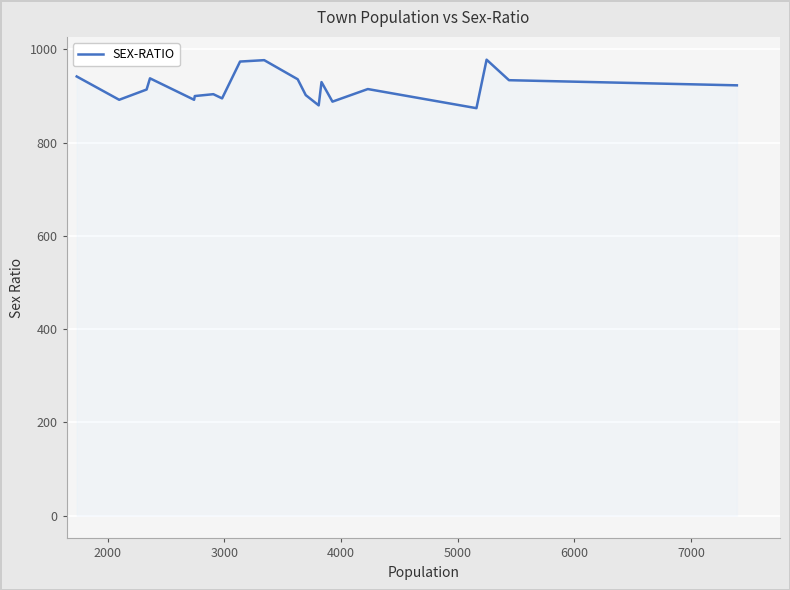

What is the minimum value shown in the chart?

874